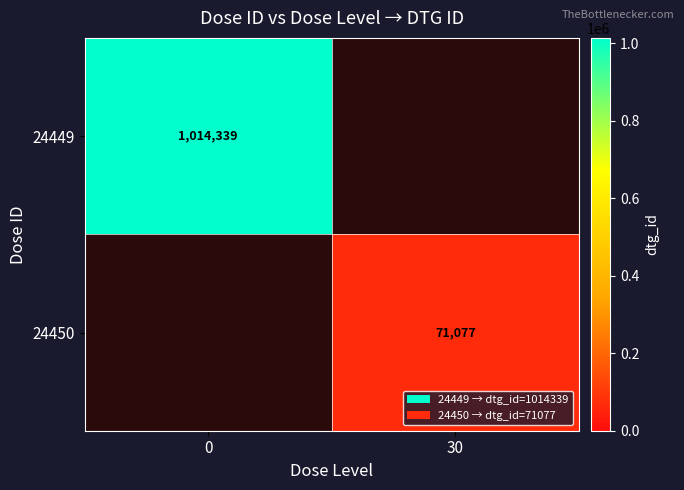

The 24449 series shows 1365804 at 0. True or false?

False